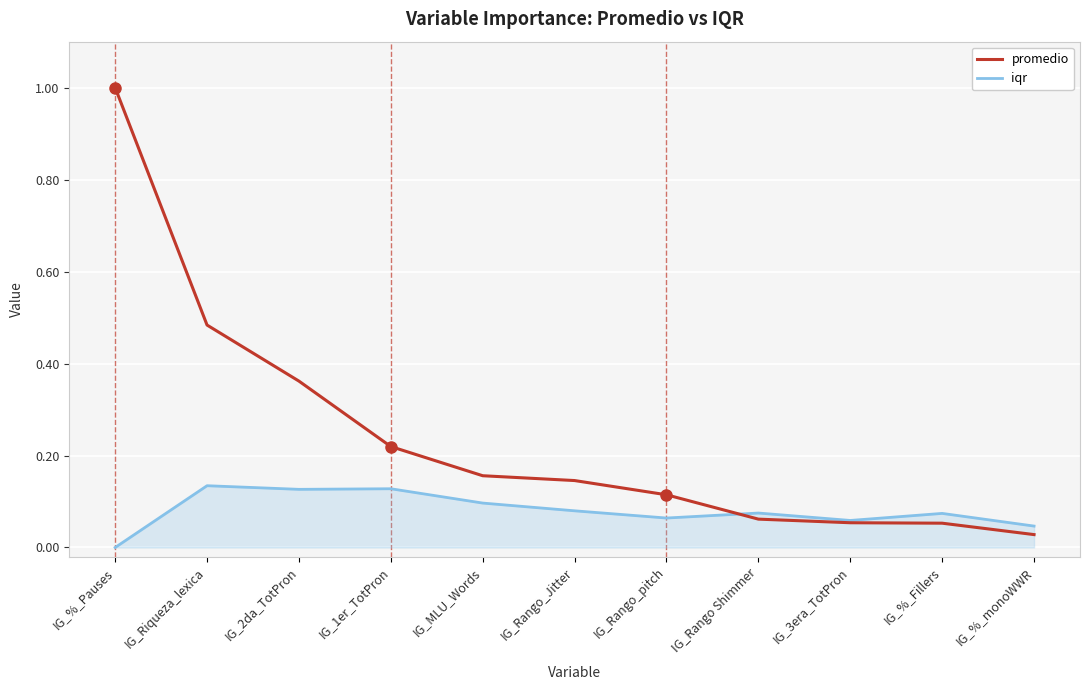

At IG_2da_TotPron, list the series in order from smallest to largest.

iqr, promedio